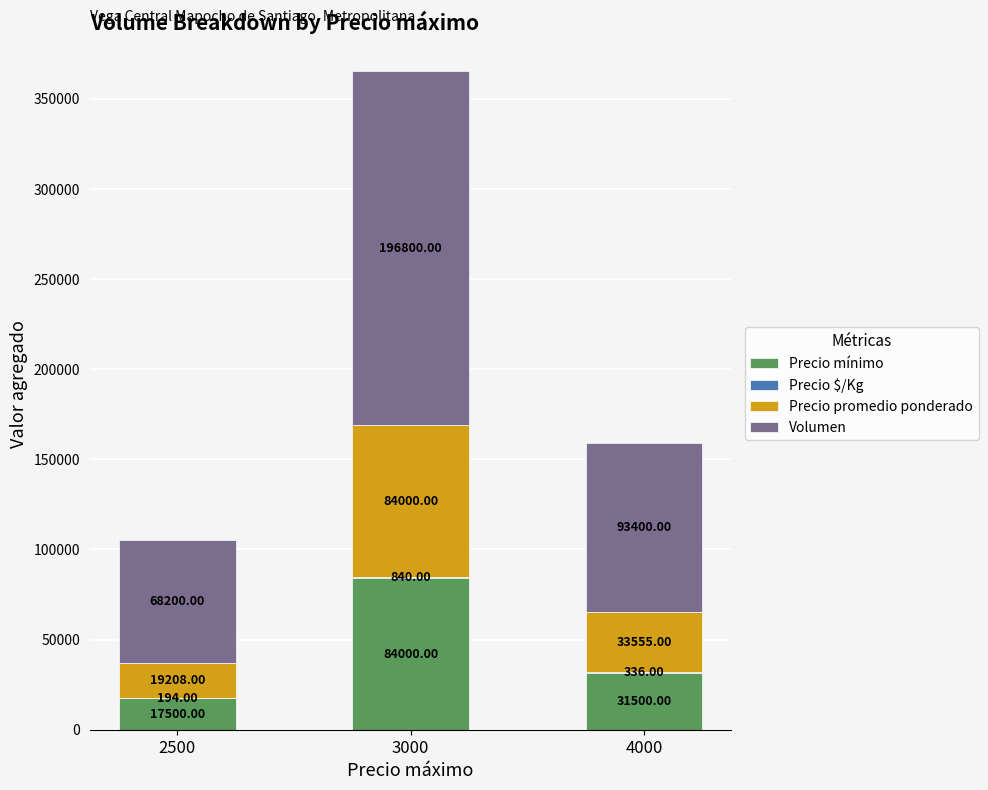

At which label is Precio mínimo closest to 50750?

4000